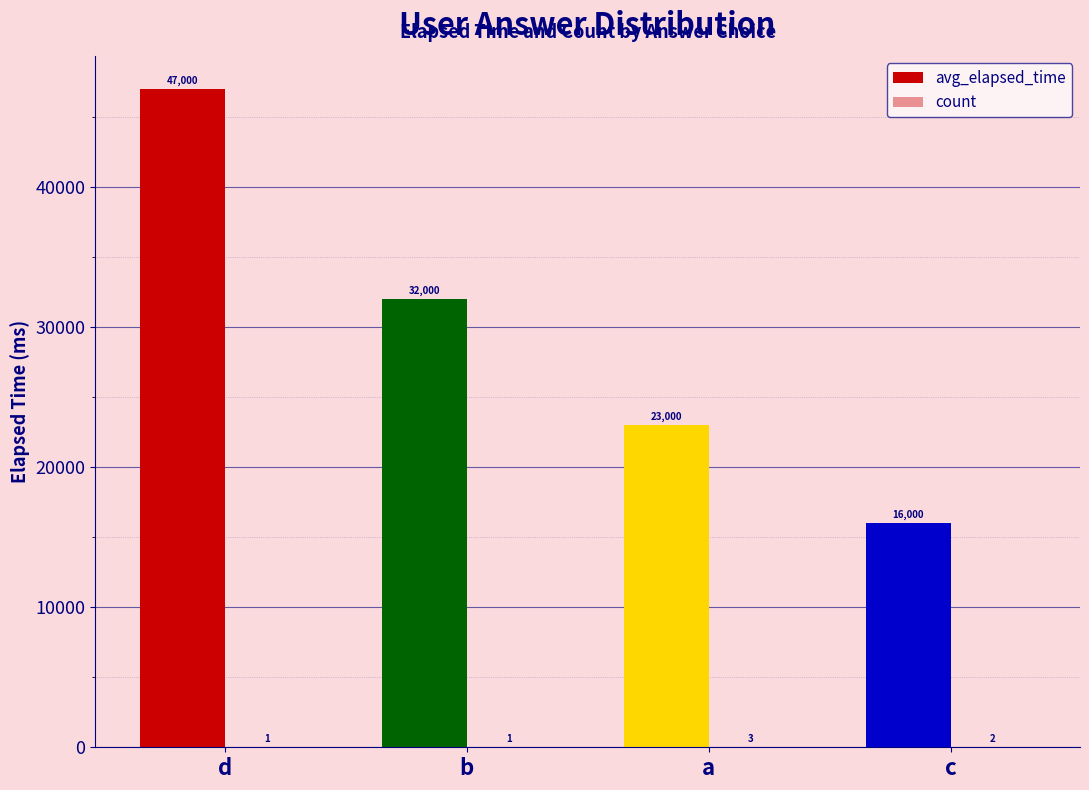

List the series in order of their peak value, lowest first.

count, avg_elapsed_time